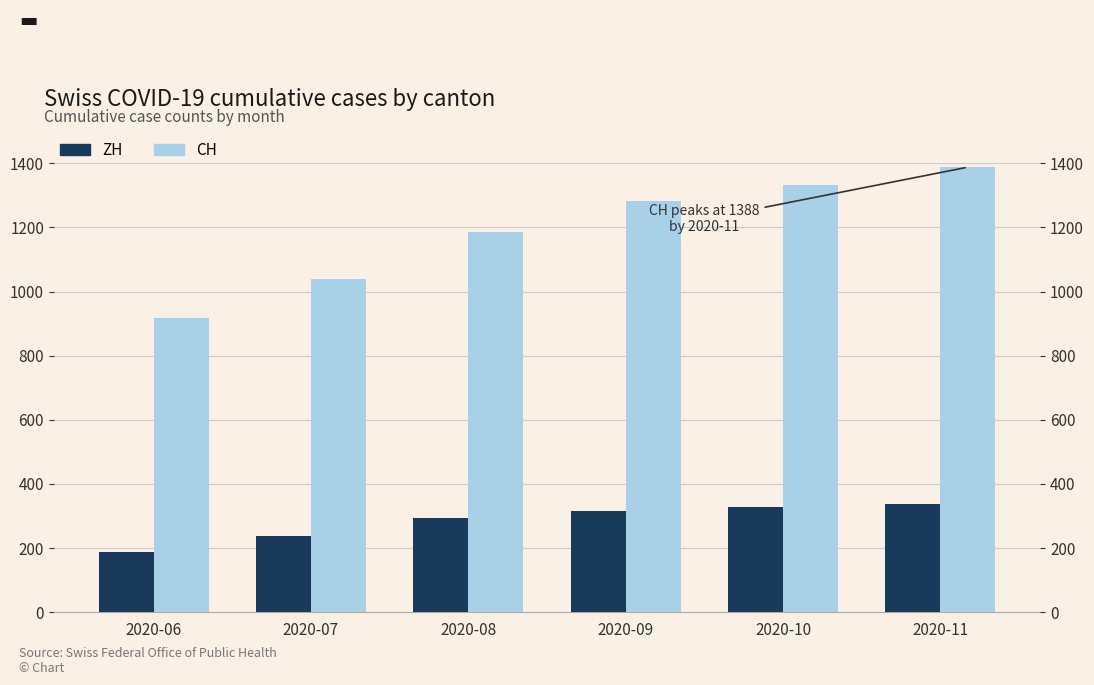

Read the CH value at 2020-10.

1331